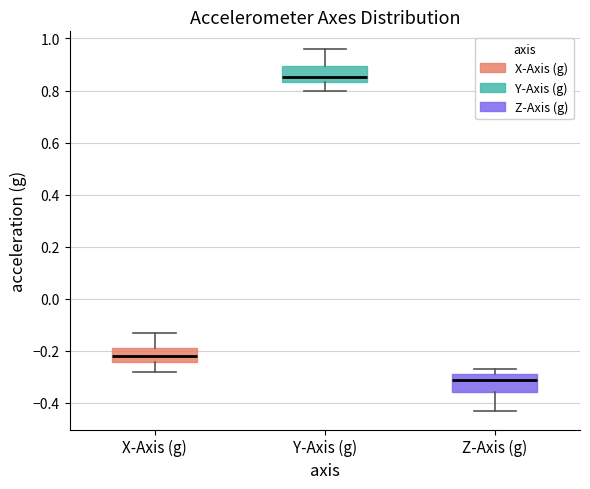

Reading left to right, read every box against the y-axis: the position of its median line, the range the box covers, and the ends of its whiskers. The values are not printed on the chart, so give them approximately, as read against the axis.

X-Axis (g): median -0.22, box -0.24 to -0.18, whiskers -0.28 to -0.14
Y-Axis (g): median 0.86, box 0.84 to 0.90, whiskers 0.80 to 0.96
Z-Axis (g): median -0.32, box -0.36 to -0.30, whiskers -0.44 to -0.28